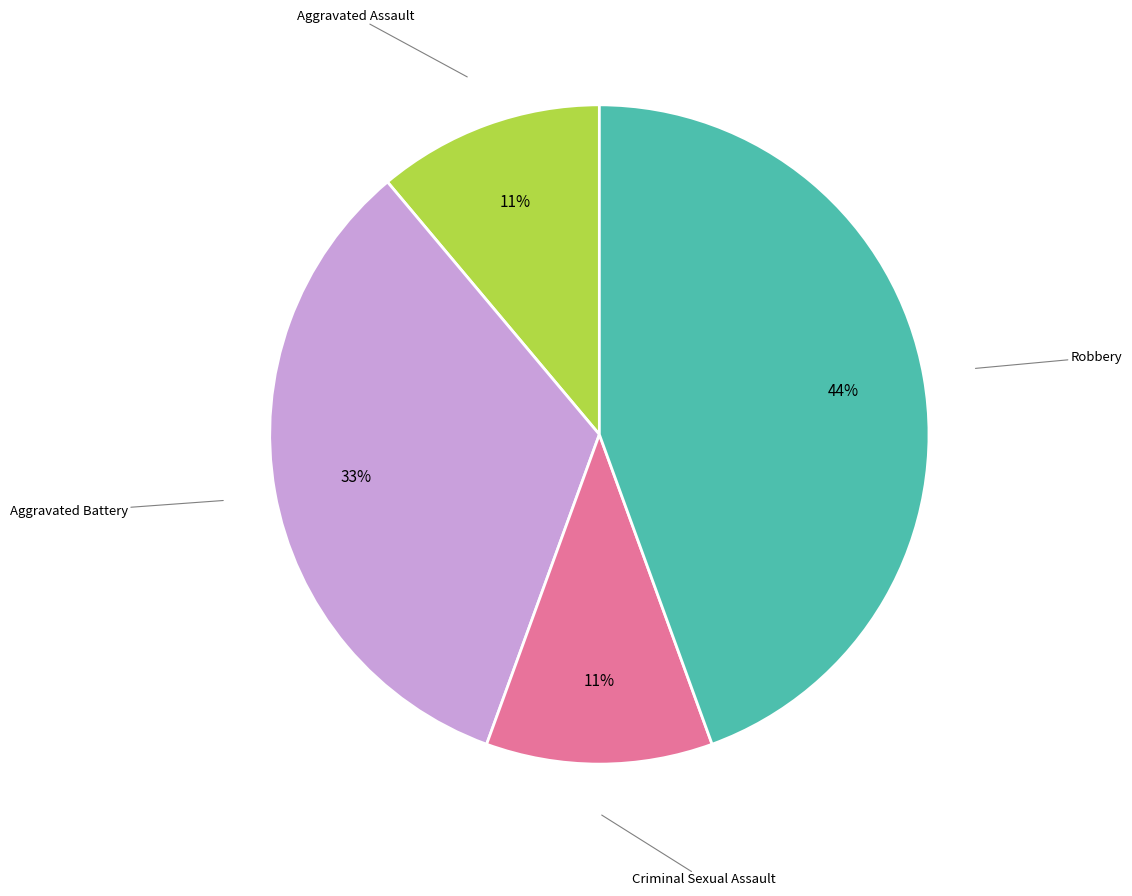

To the nearest percent, what is the average slice percentage?

25%